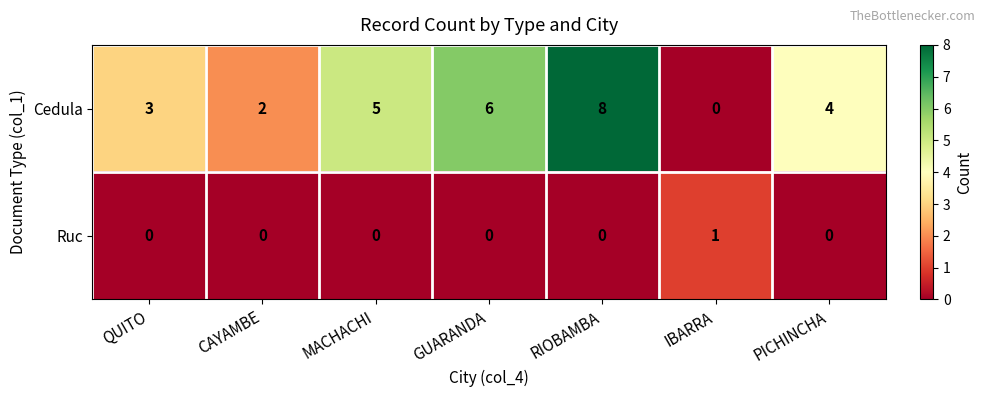

Is the value of Cedula at RIOBAMBA greater than the value of Ruc at CAYAMBE?

Yes